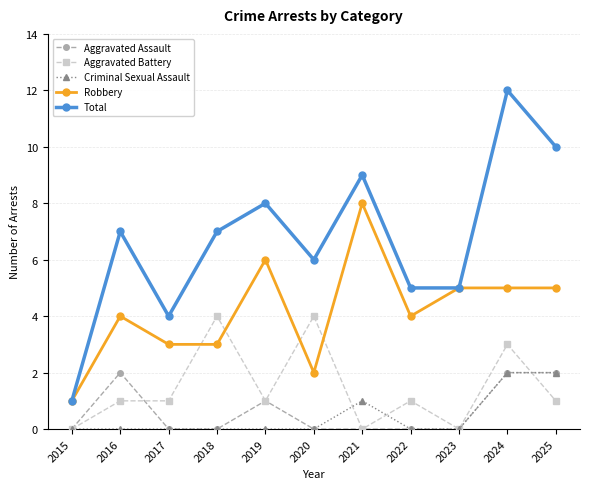

Reading left to right, extract all data points from this chart.

Aggravated Assault: 0	2	0	0	1	0	0	0	0	2	2
Aggravated Battery: 0	1	1	4	1	4	0	1	0	3	1
Criminal Sexual Assault: 0	0	0	0	0	0	1	0	0	2	2
Robbery: 1	4	3	3	6	2	8	4	5	5	5
Total: 1	7	4	7	8	6	9	5	5	12	10